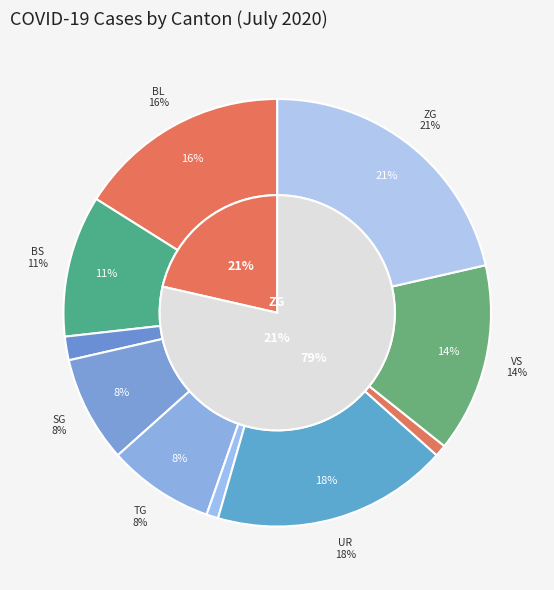

Is it true that SG is 8% of the pie?

True